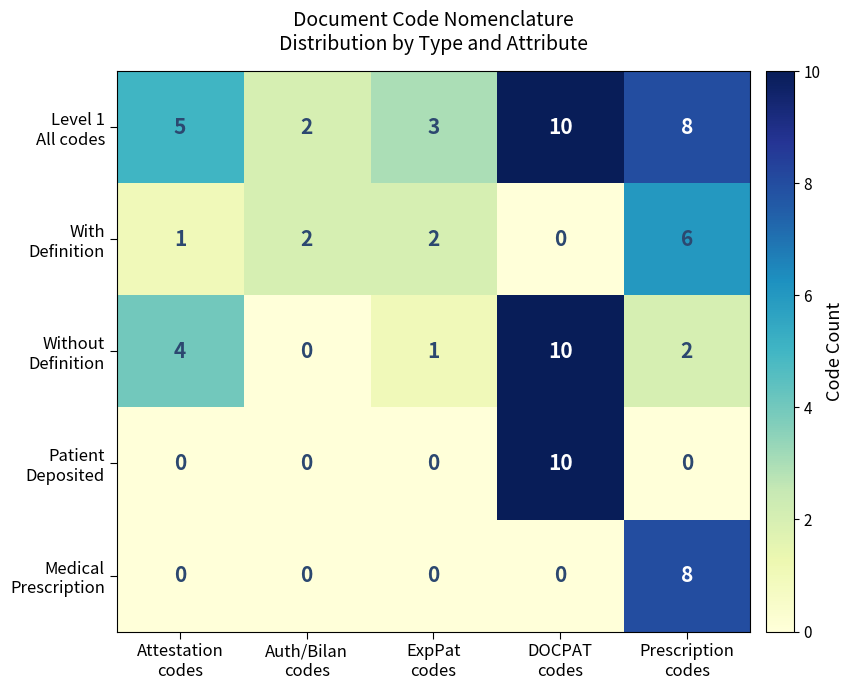

At how many categories does at least one series exceed 1?

5